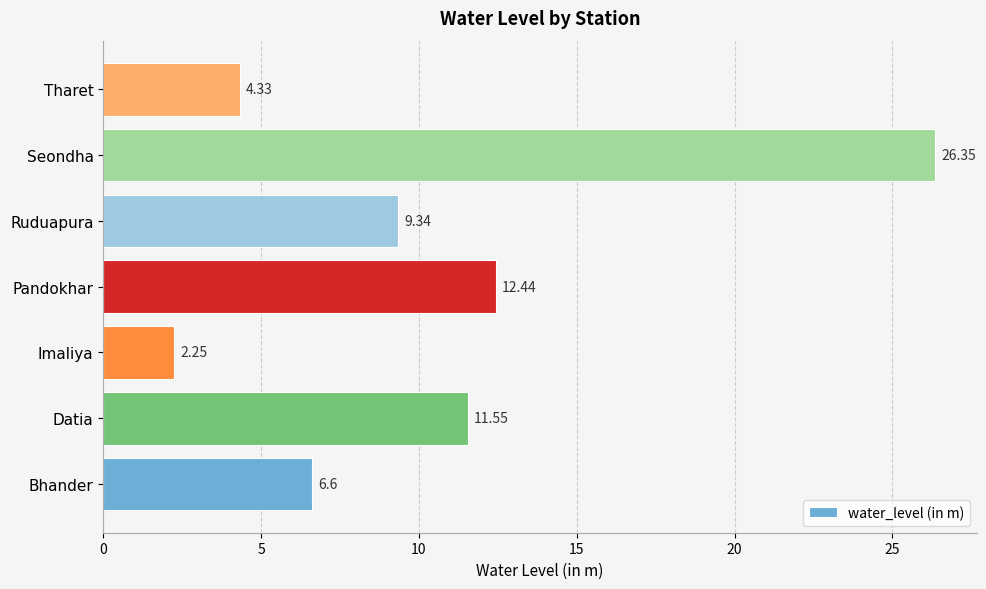

Count the number of data series in this chart.

1